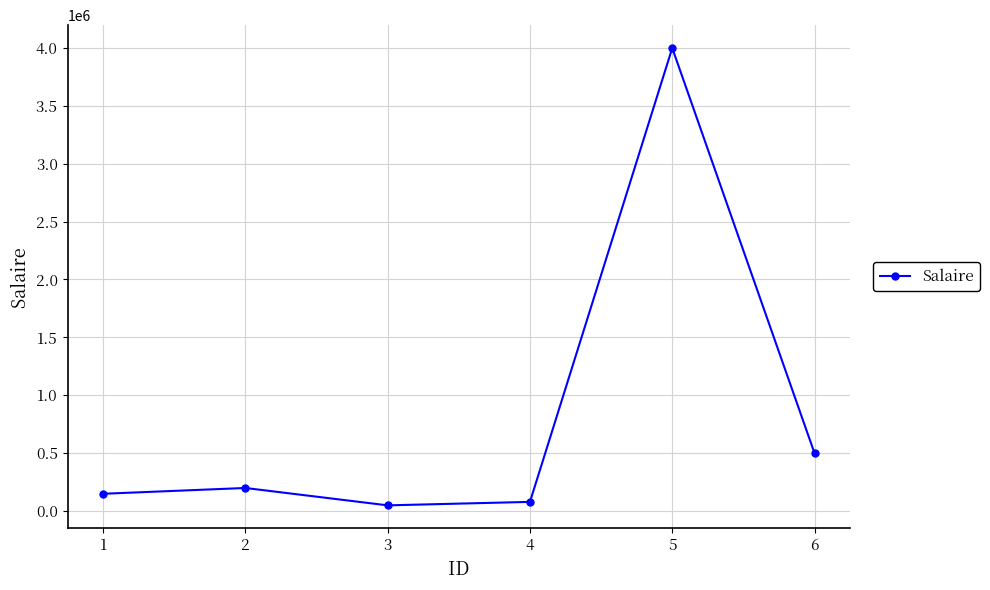

What is the maximum value shown in the chart?

3997700